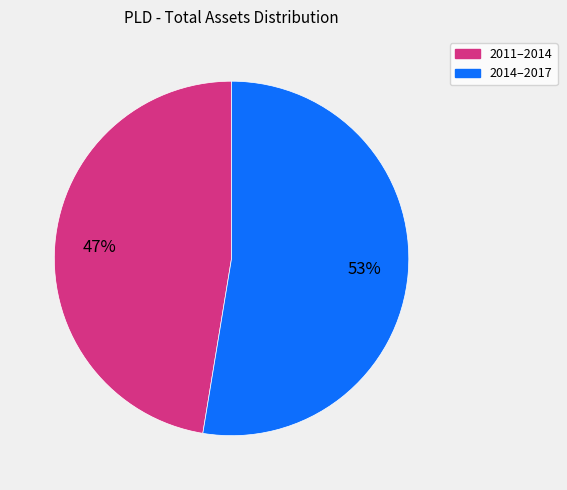

To the nearest percent, what is the average slice percentage?

50%